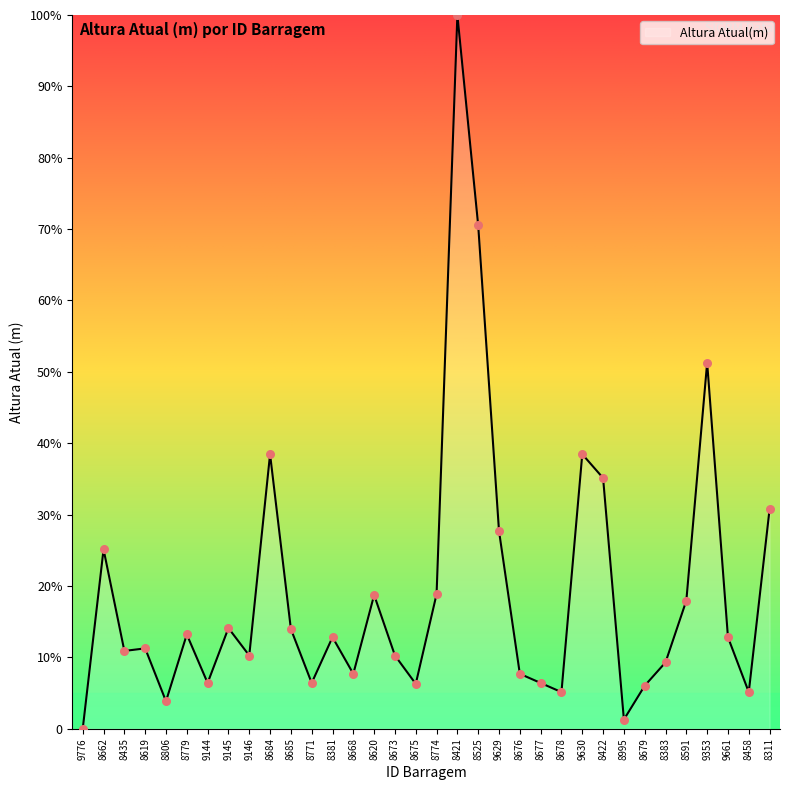

Which has a higher value, 9630 or 8591?

9630